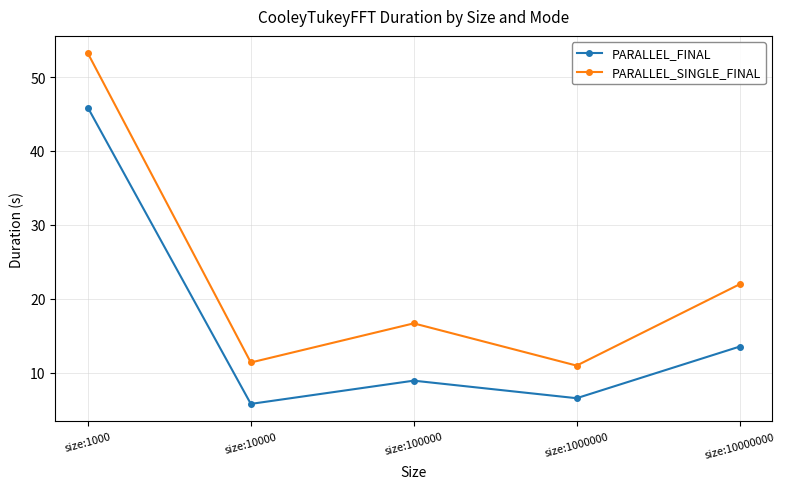

Where does the PARALLEL_FINAL series first go above 8?

size:1000